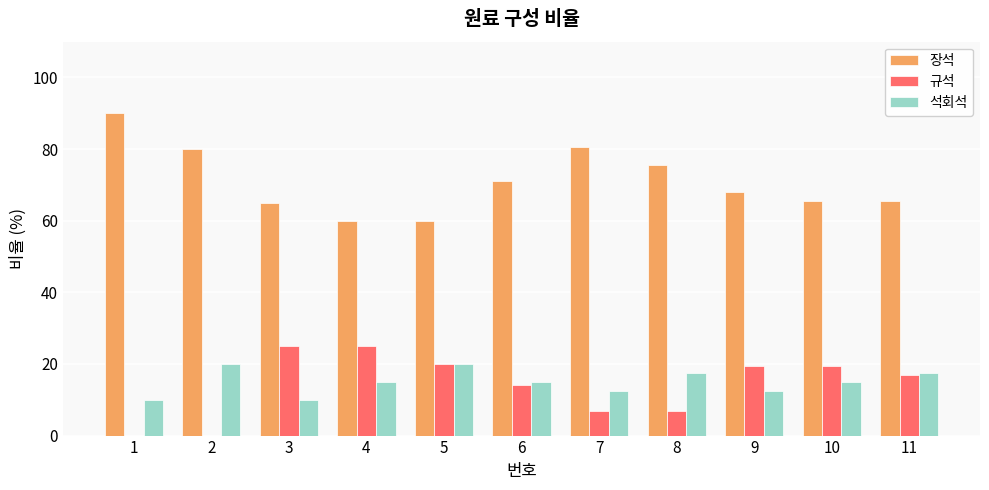

Which series has the largest total across all categories?

장석